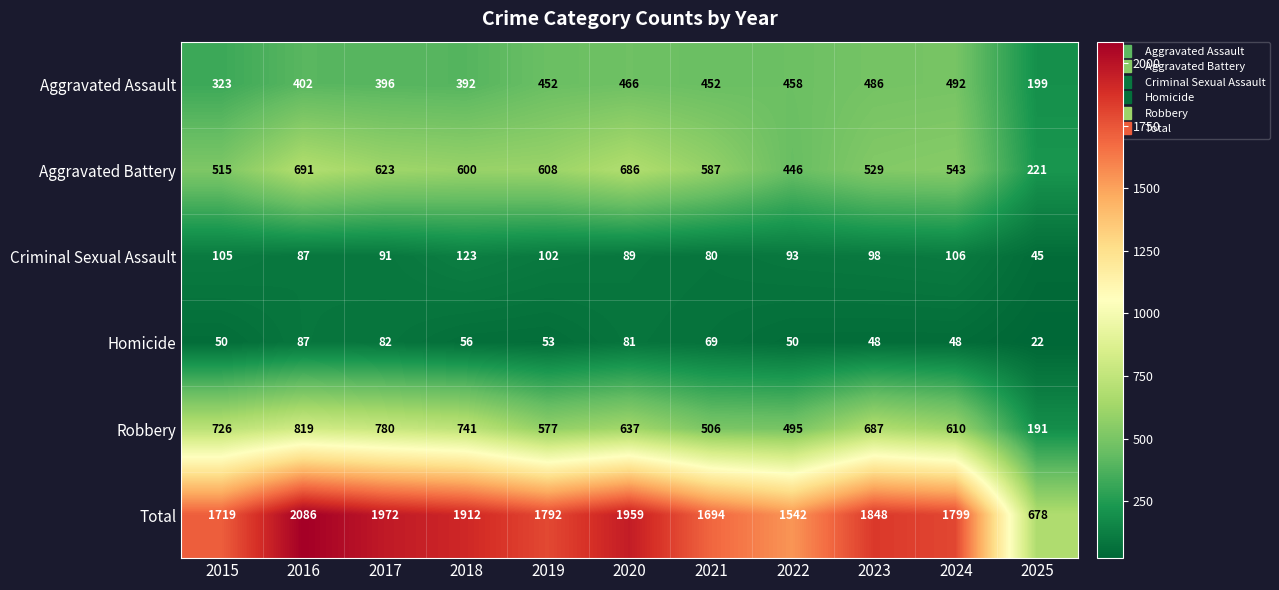

At how many categories does at least one series exceed 1373?

10